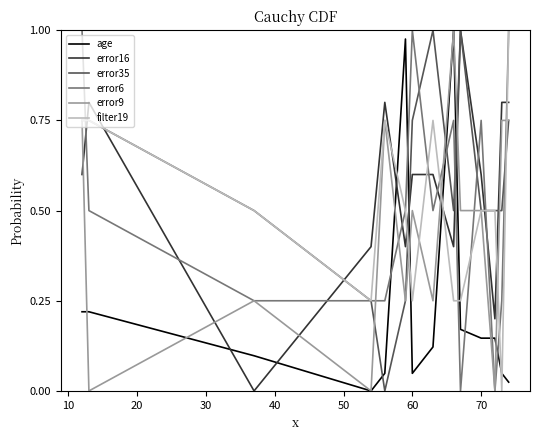

Which series ends up on top after the final intersection of error16 and filter19?

filter19